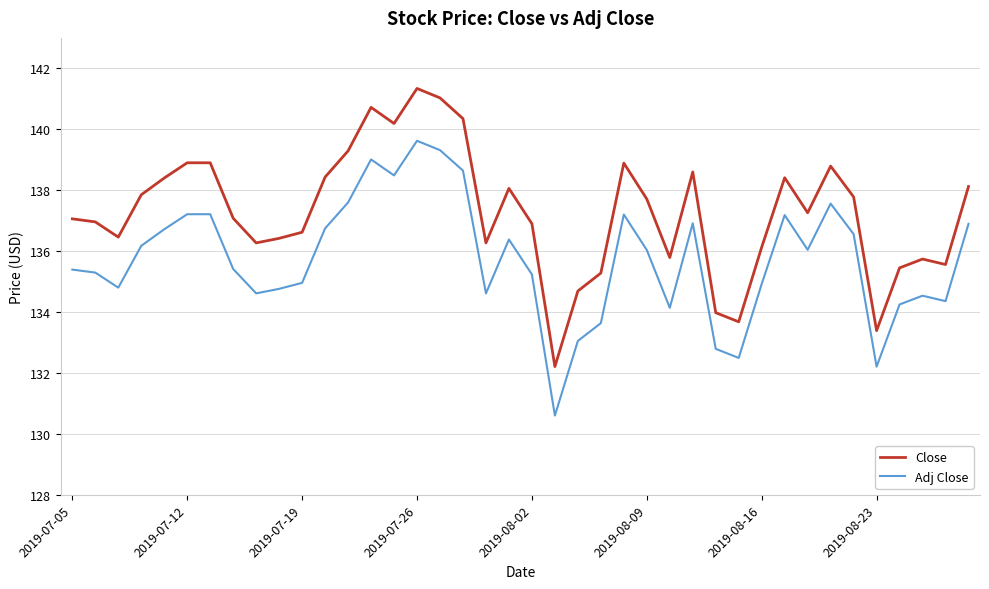

List the series in order of their overall mean, highest first.

Close, Adj Close